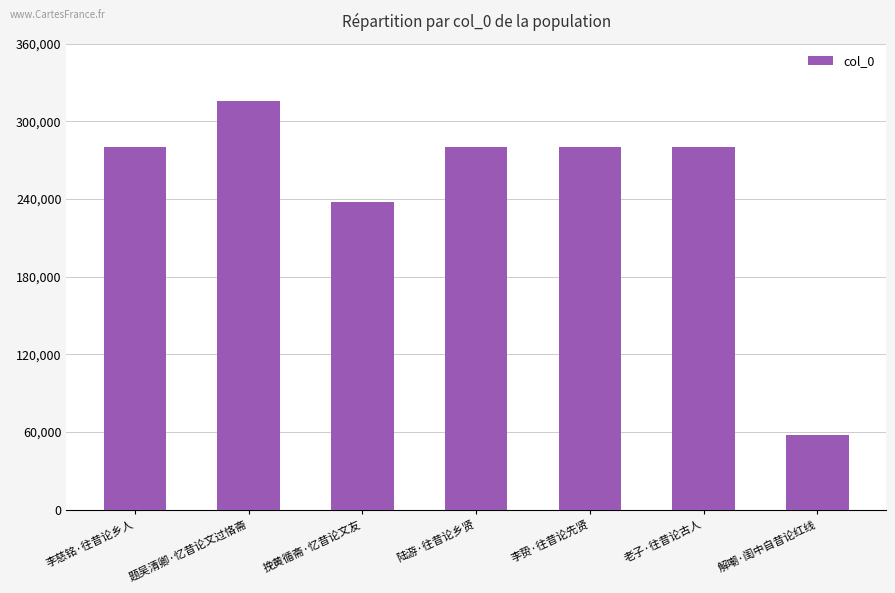

What is the value of the 5th bar from the left?

280148